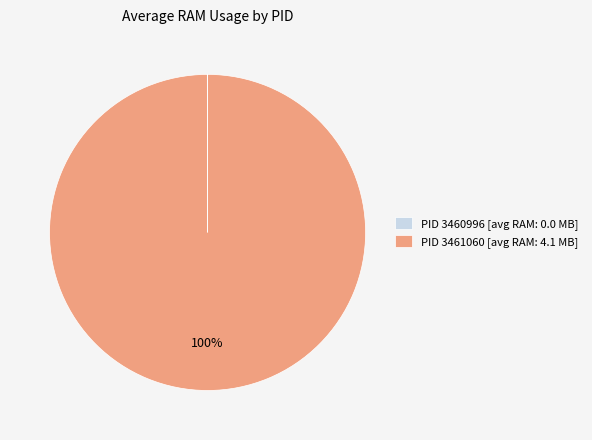

To the nearest percent, what portion does PID 3461060 [avg RAM: 4.1 MB] represent?

100%